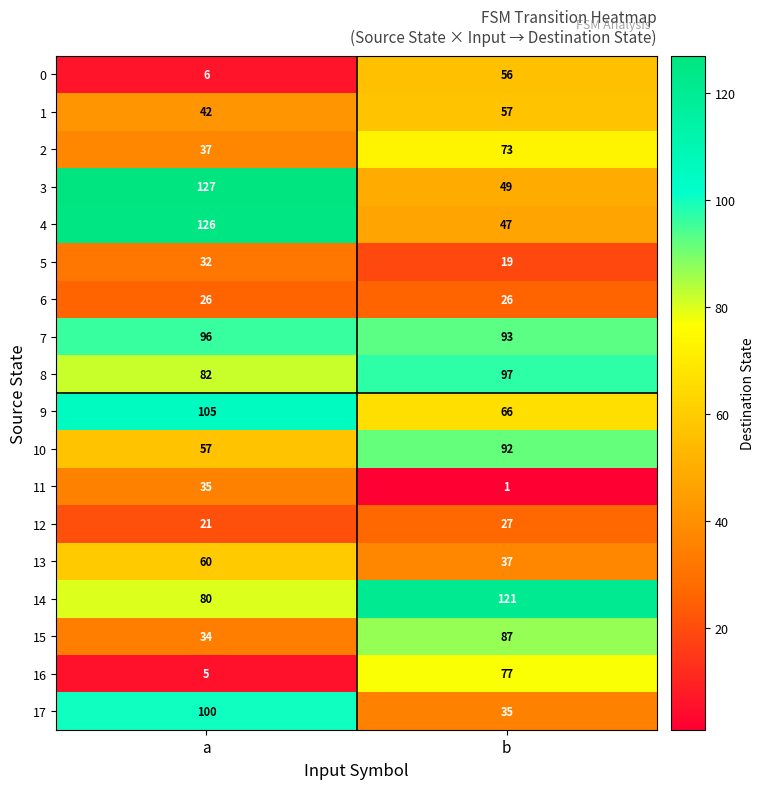

Rank the categories by 13 value from lowest to highest.

b, a